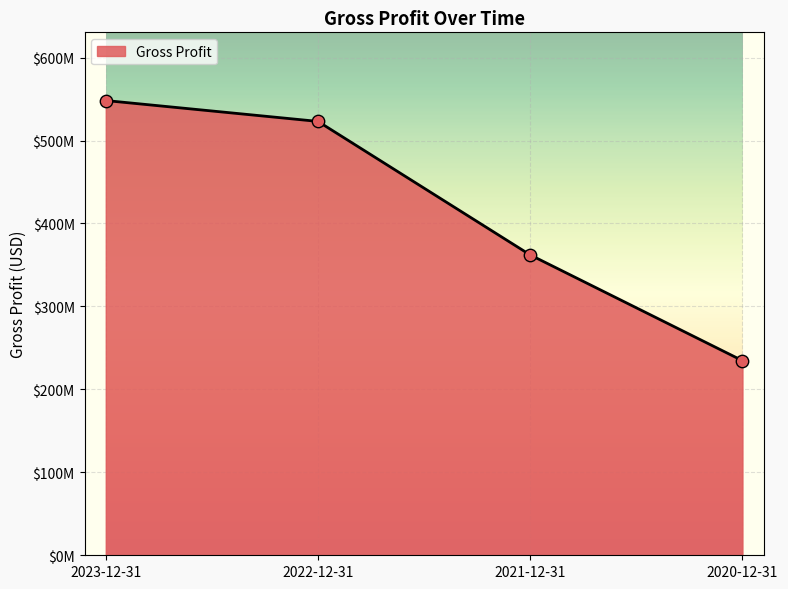

What is the ratio of the value at 2021-12-31 to the value at 2023-12-31?

0.7